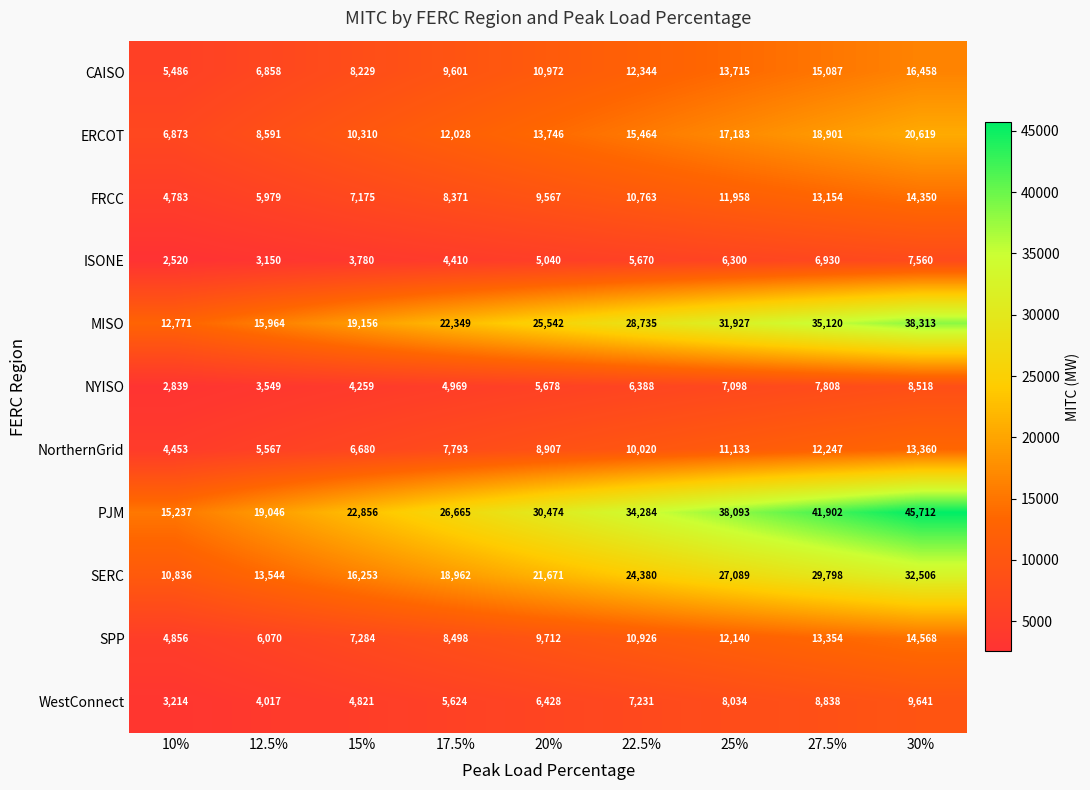

Rank the categories by MISO value from lowest to highest.

10%, 12.5%, 15%, 17.5%, 20%, 22.5%, 25%, 27.5%, 30%